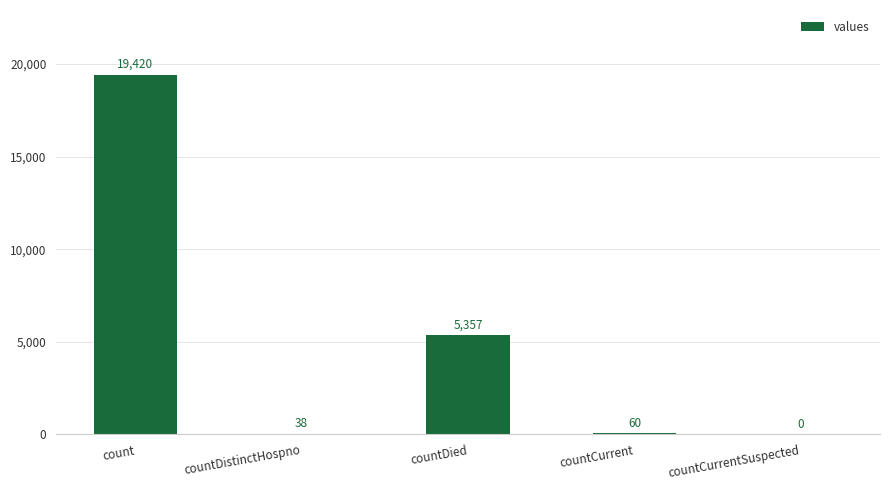

Where does the data first go above 60?

count